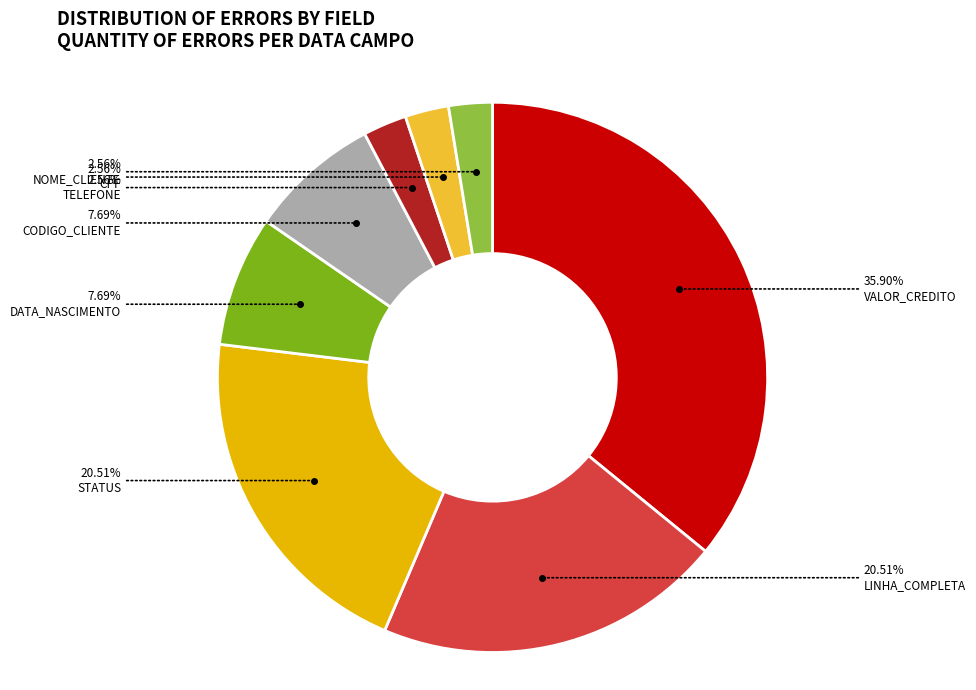

Which category has the biggest portion of the pie?

VALOR_CREDITO